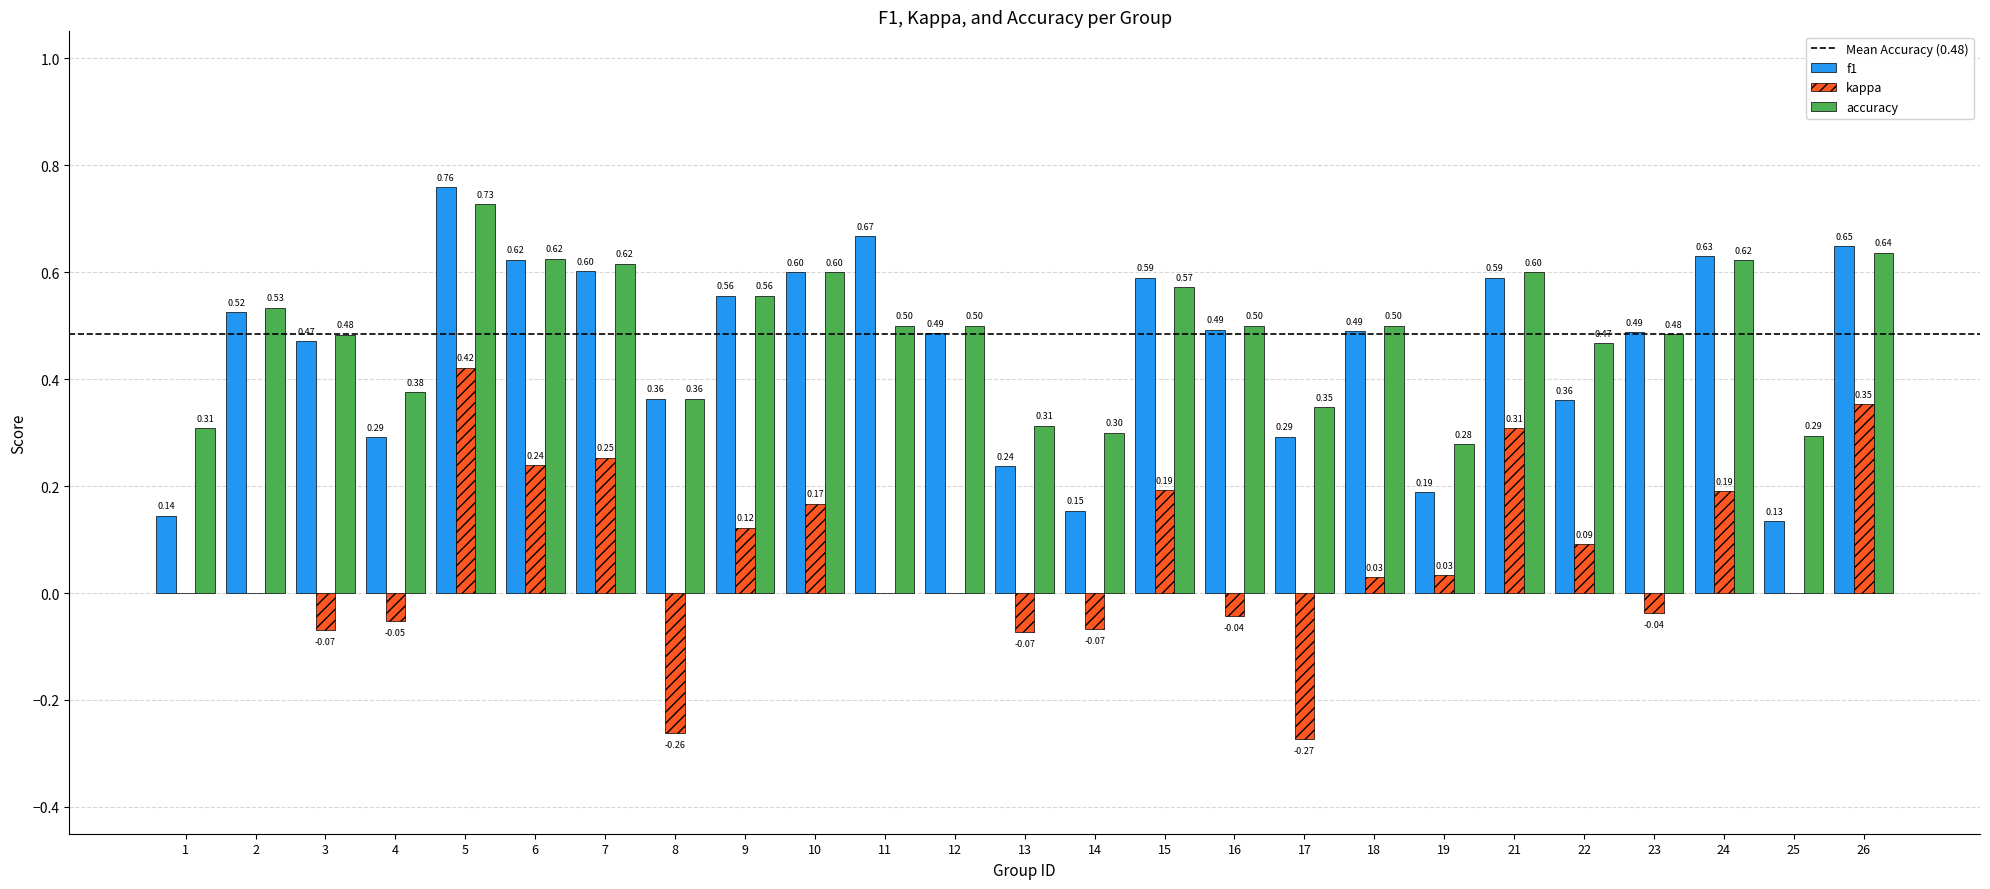

Which category has the highest value in the kappa series?

5